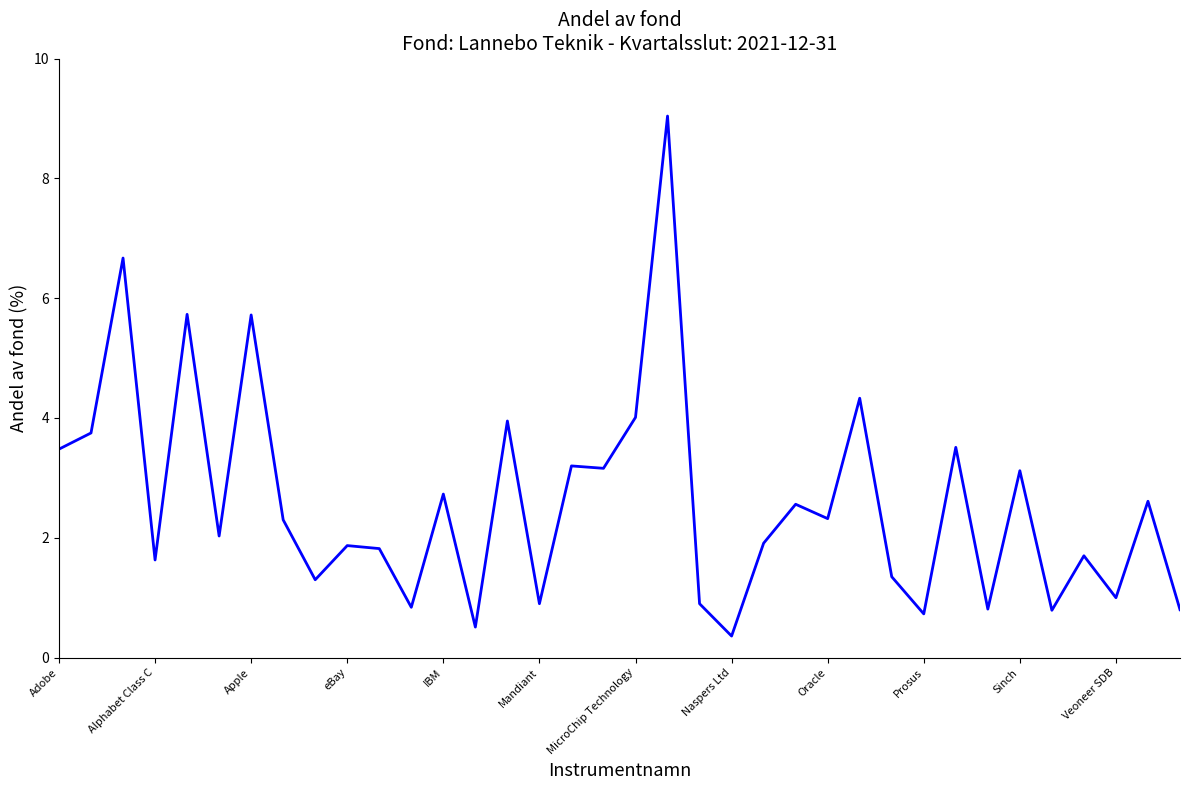

What is the minimum value shown in the chart?

0.4